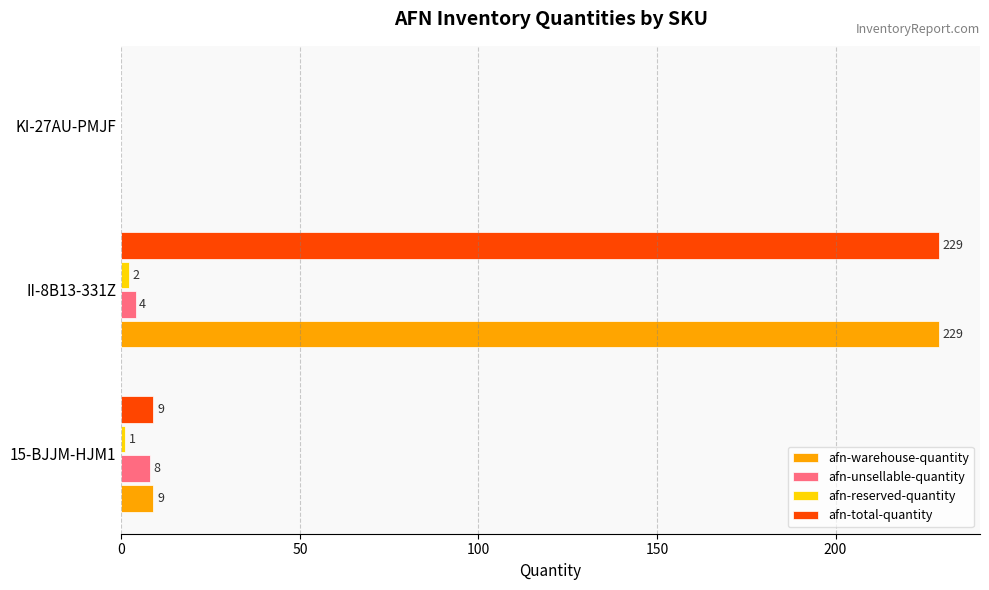

How many positive values does the afn-warehouse-quantity series have?

2